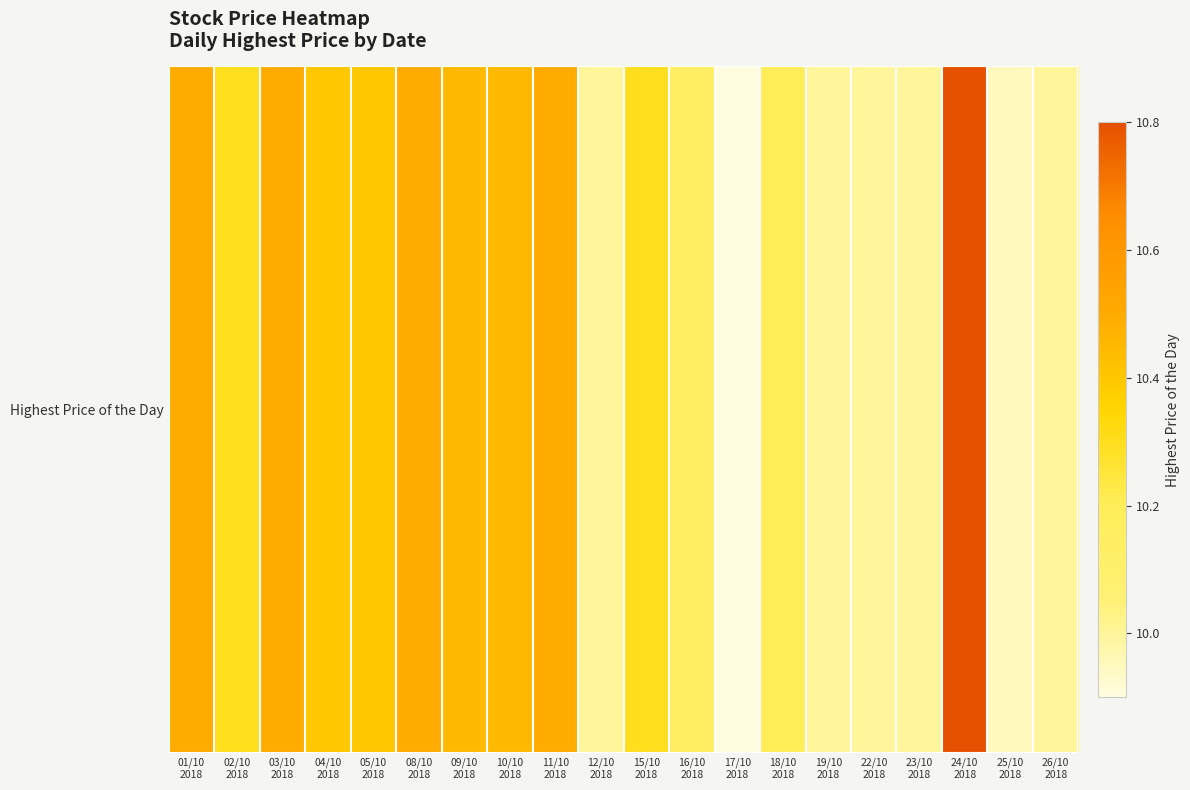

What is the change in value from 11/10
2018 to 12/10
2018?

-0.5